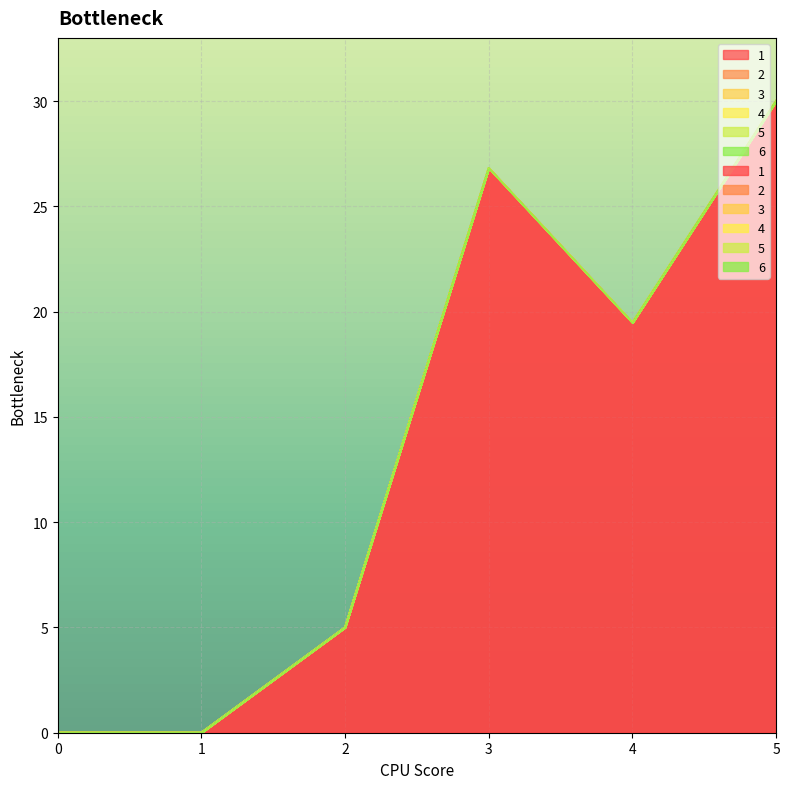

What is the value of the 1 point at the 3rd from the left?

5.0